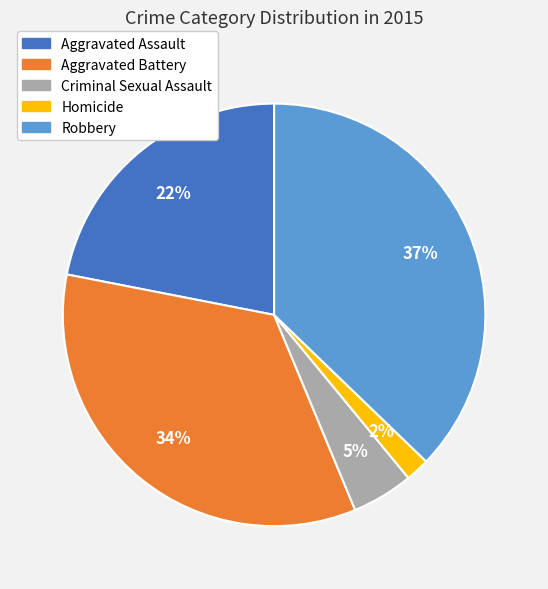

How many slices are in this pie chart?

5